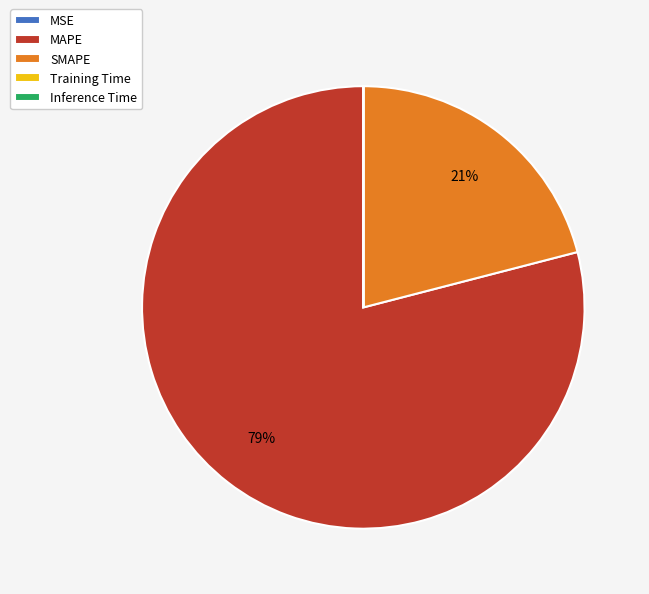

Is there a majority slice in this chart?

Yes